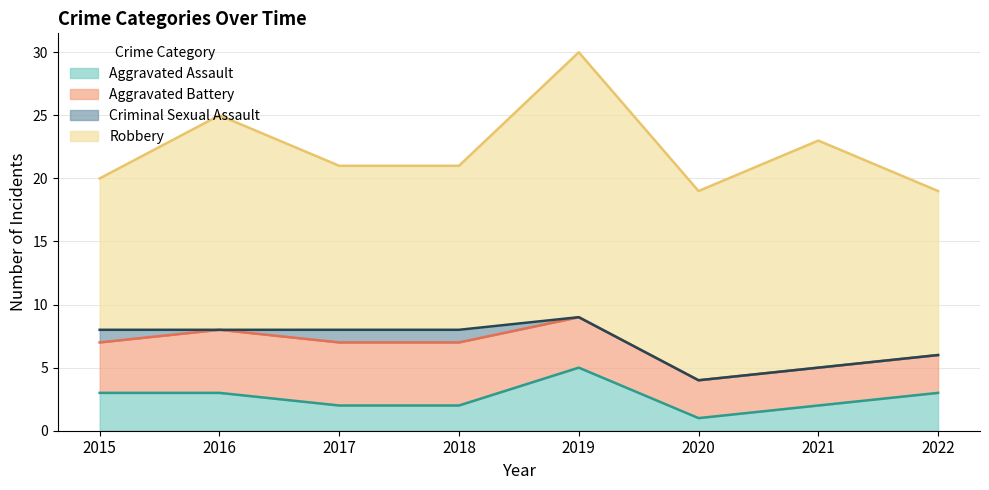

Reading right to left, extract all data points from this chart.

Aggravated Assault: 3	2	1	5	2	2	3	3
Aggravated Battery: 3	3	3	4	5	5	5	4
Criminal Sexual Assault: 0	0	0	0	1	1	0	1
Robbery: 13	18	15	21	13	13	17	12